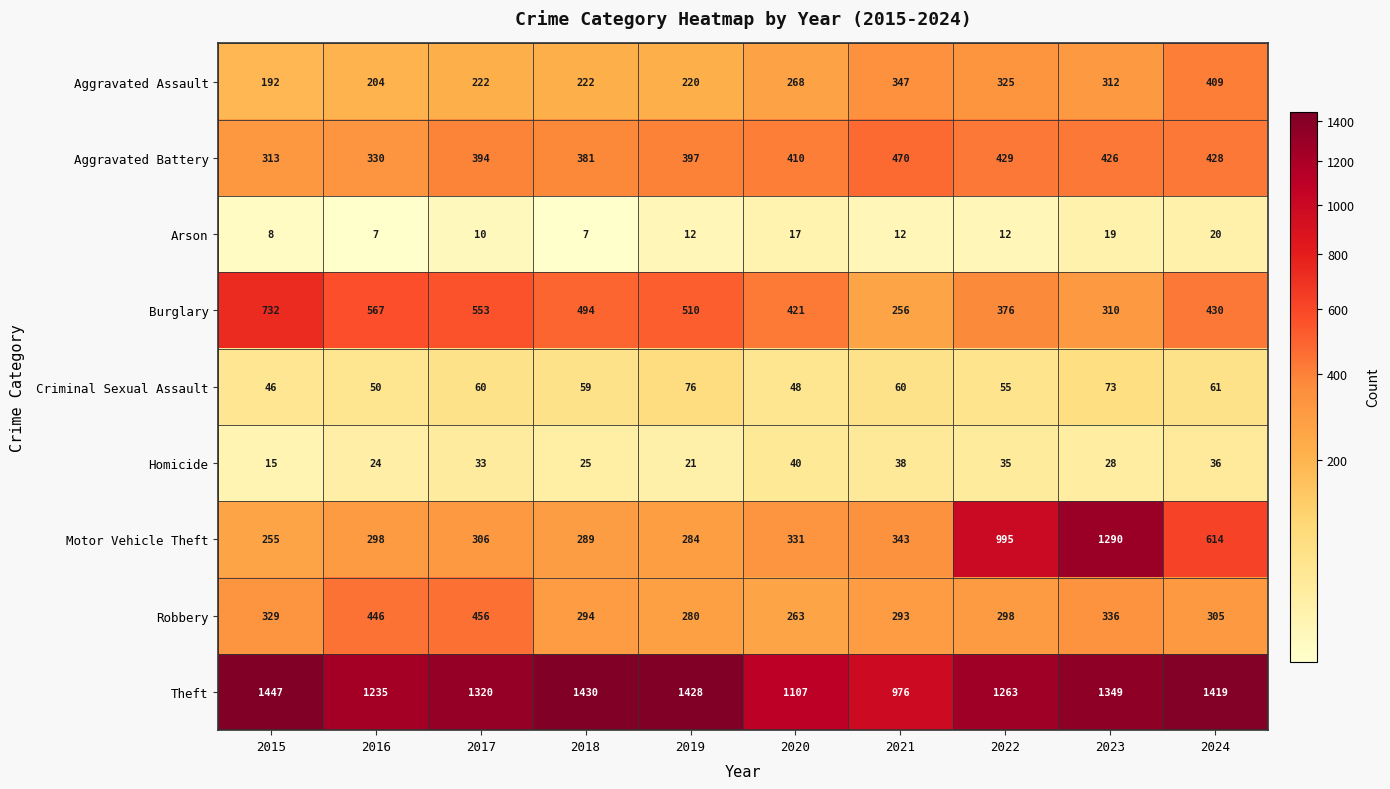

At which category is the sum across all series the highest?

2023